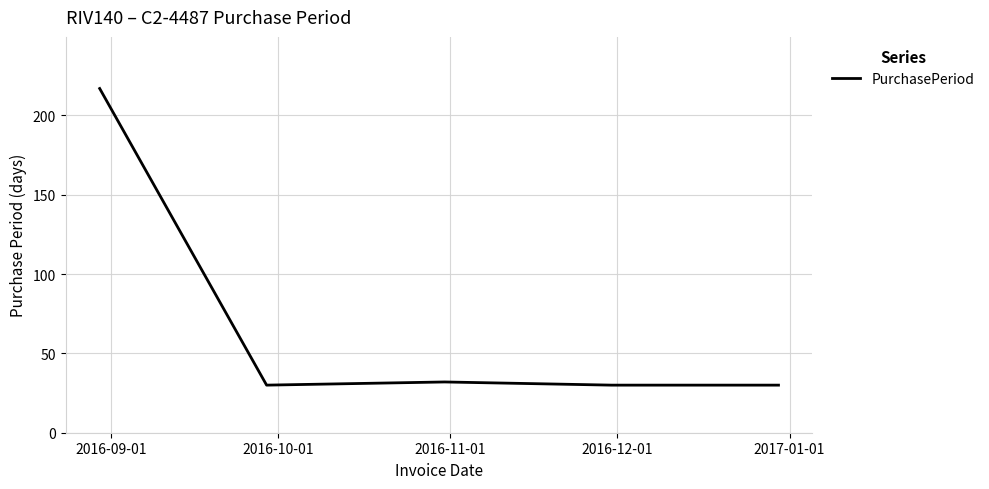

What is the average value?

68